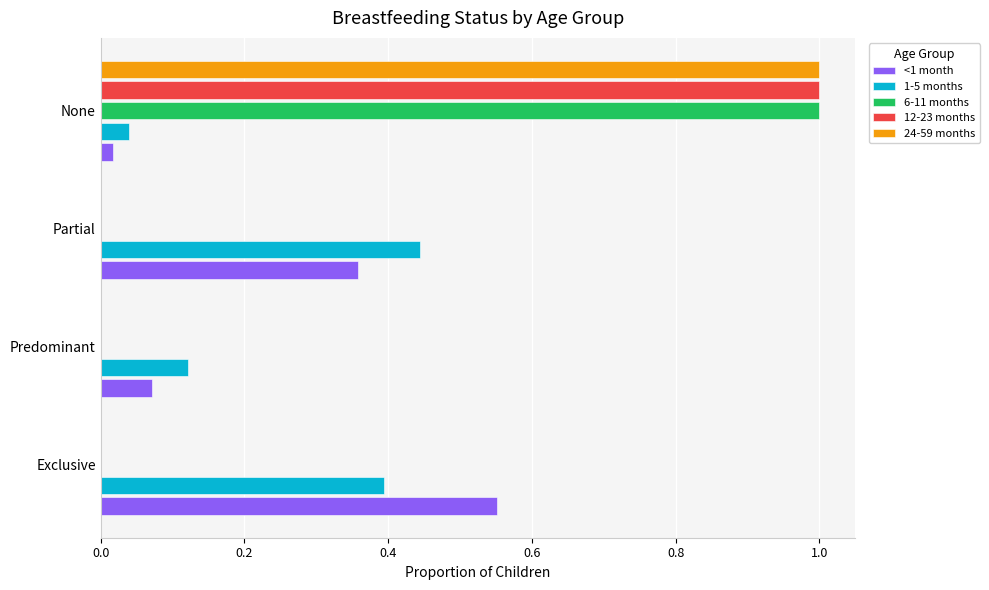

True or false: <1 month has a value of 0.0 at None.

True